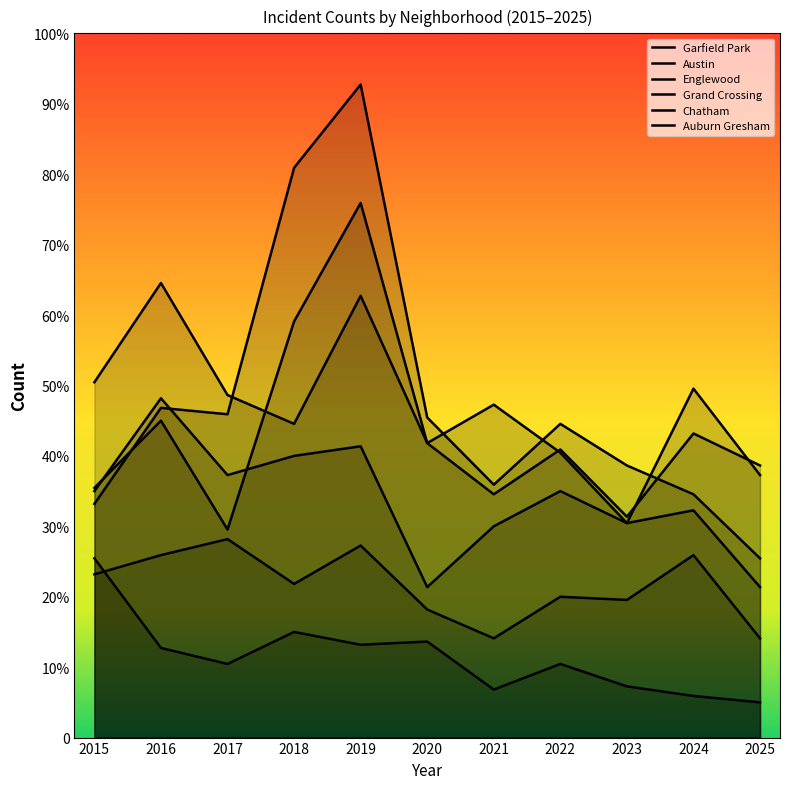

How many lines are shown in the chart?

6